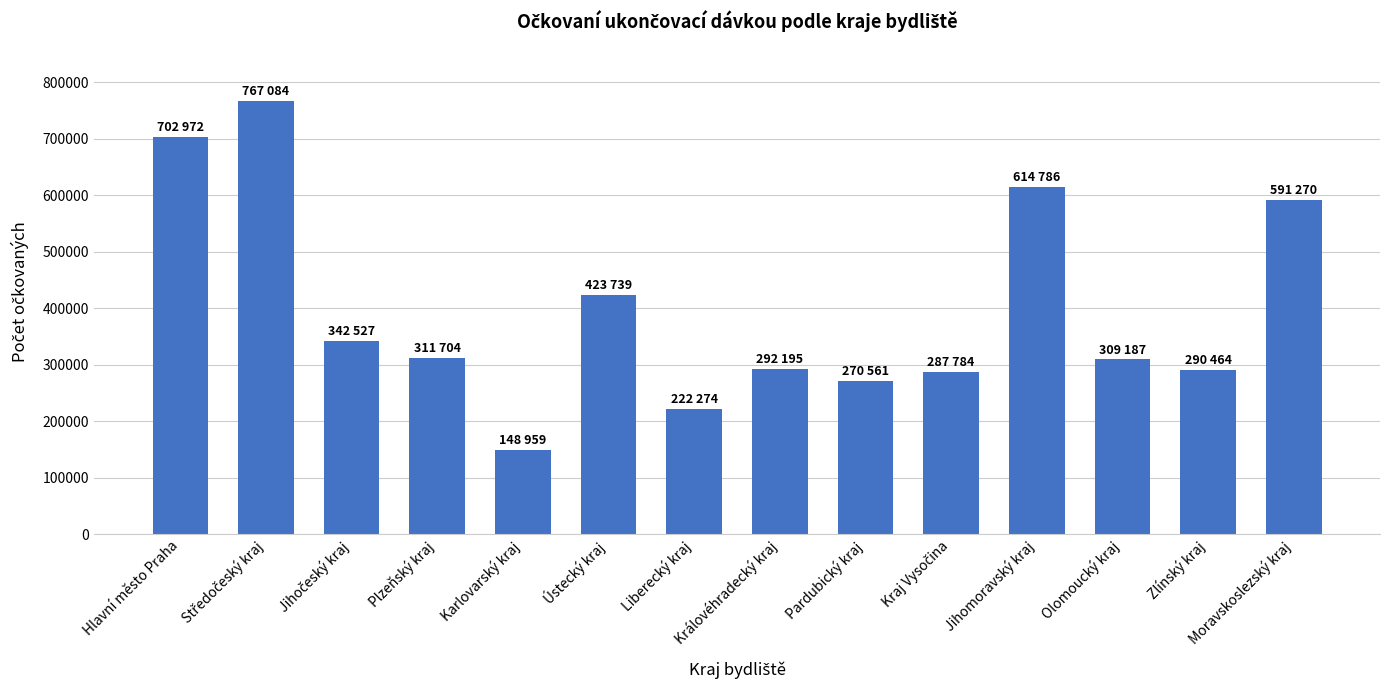

What is the difference between the second highest and minimum values?

554013